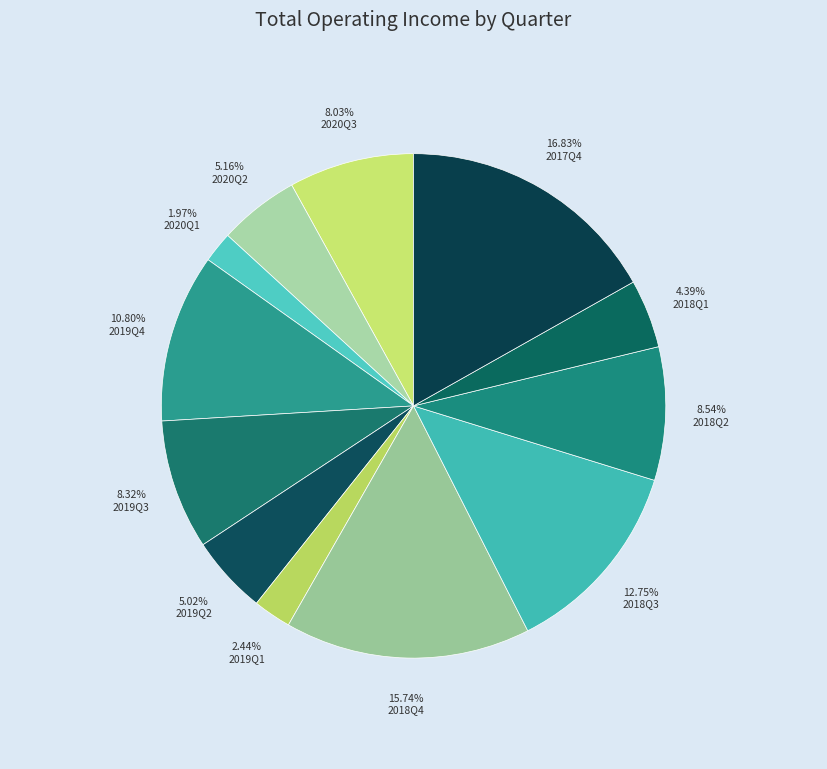

Approximately how many times larger is the value at 2017Q4 compared to 2019Q4?

1.6